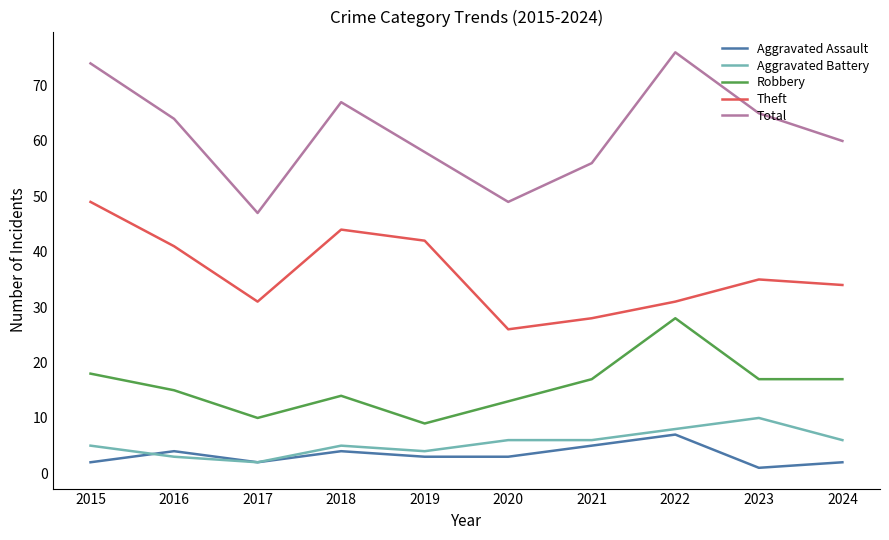

List the series in order of their peak value, lowest first.

Aggravated Assault, Aggravated Battery, Robbery, Theft, Total